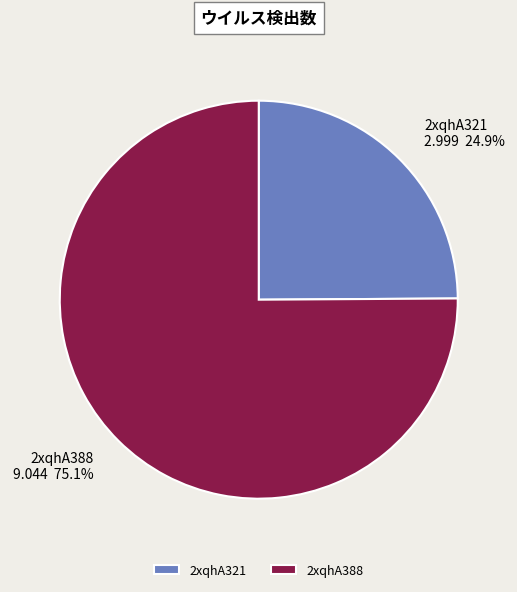

How many segments does this pie chart have?

2